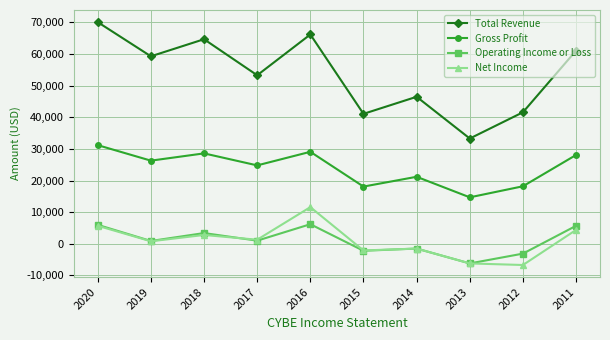

At 2016, list the series in order from smallest to largest.

Operating Income or Loss, Net Income, Gross Profit, Total Revenue